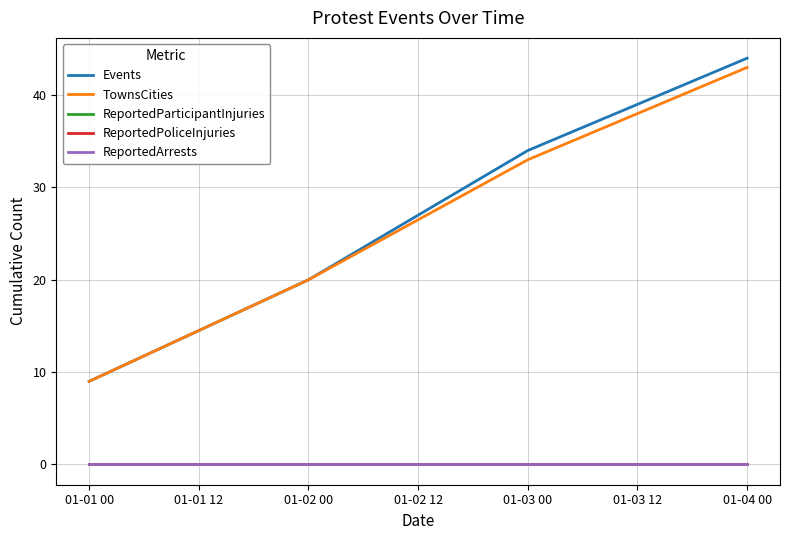

Is this an area chart (filled region under the line)?

No